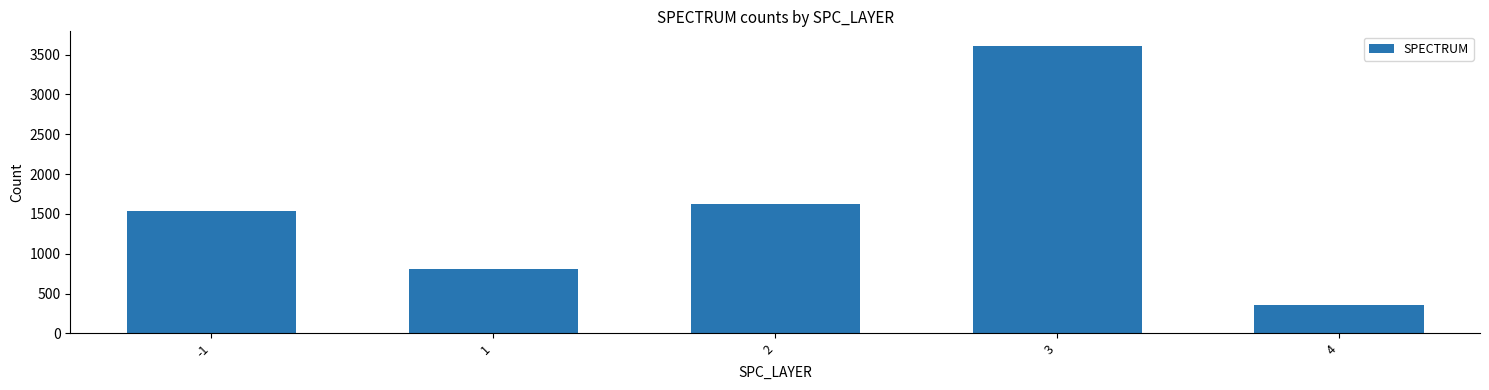

List the labels in order of value, smallest first.

4, 1, -1, 2, 3